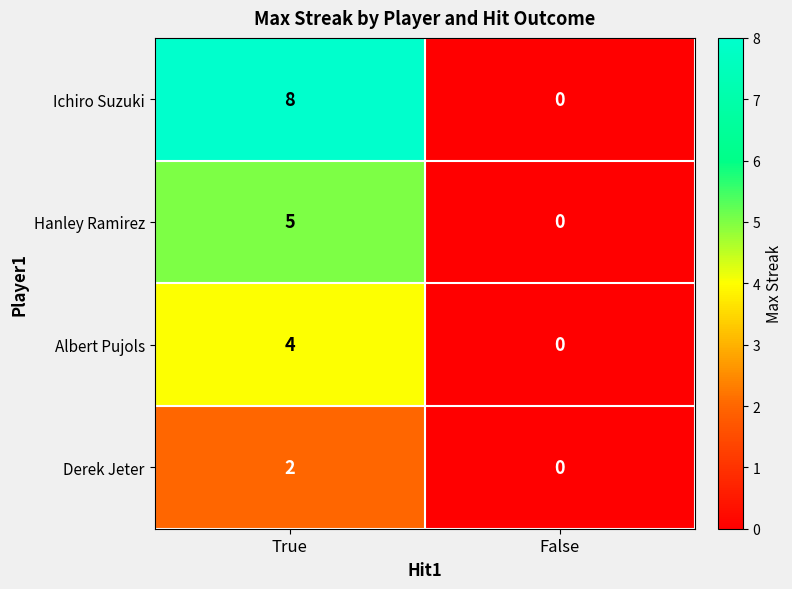

How many positive values does the Albert Pujols series have?

1